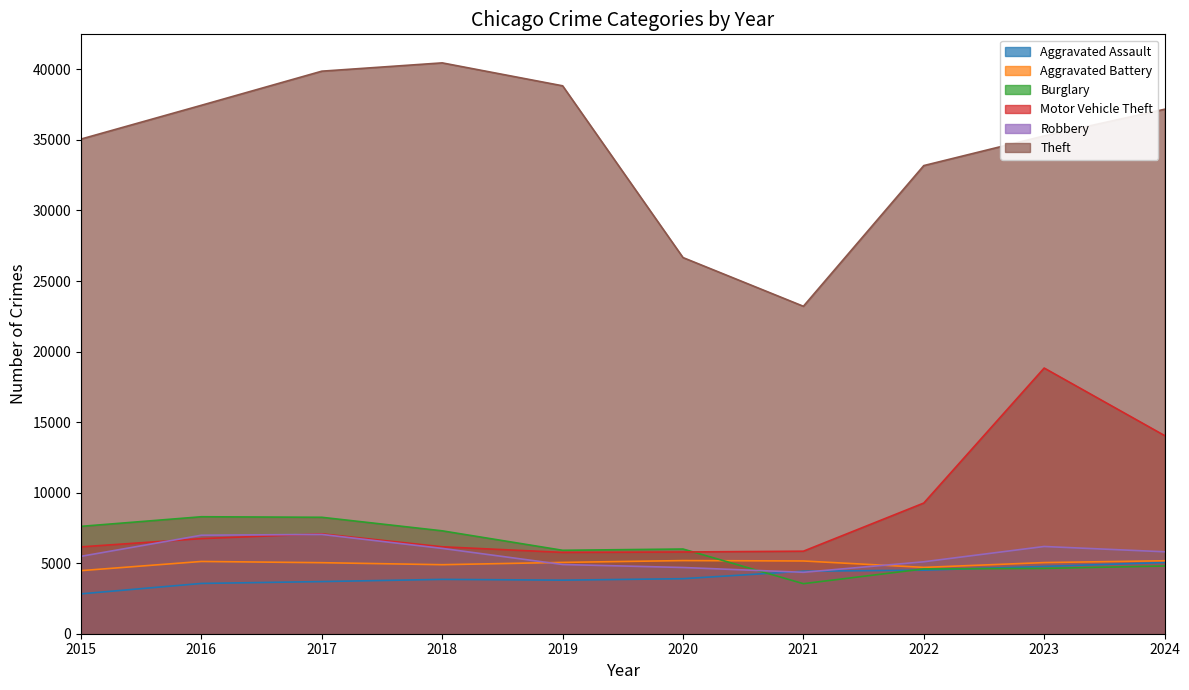

What is the maximum value shown in the chart?

40461